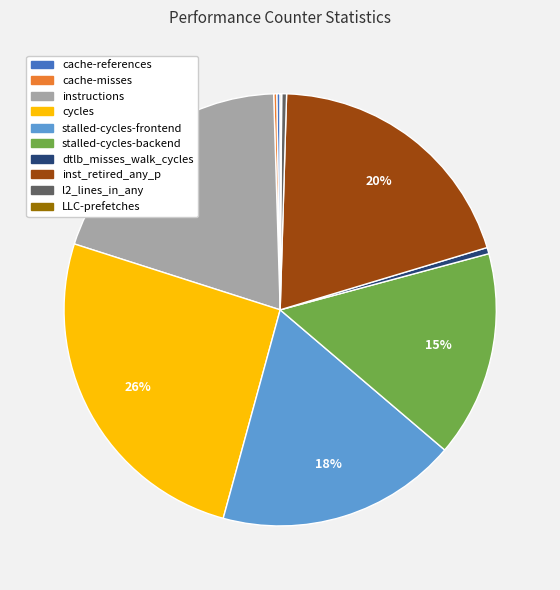

Which has a higher value, inst_retired_any_p or stalled-cycles-frontend?

inst_retired_any_p